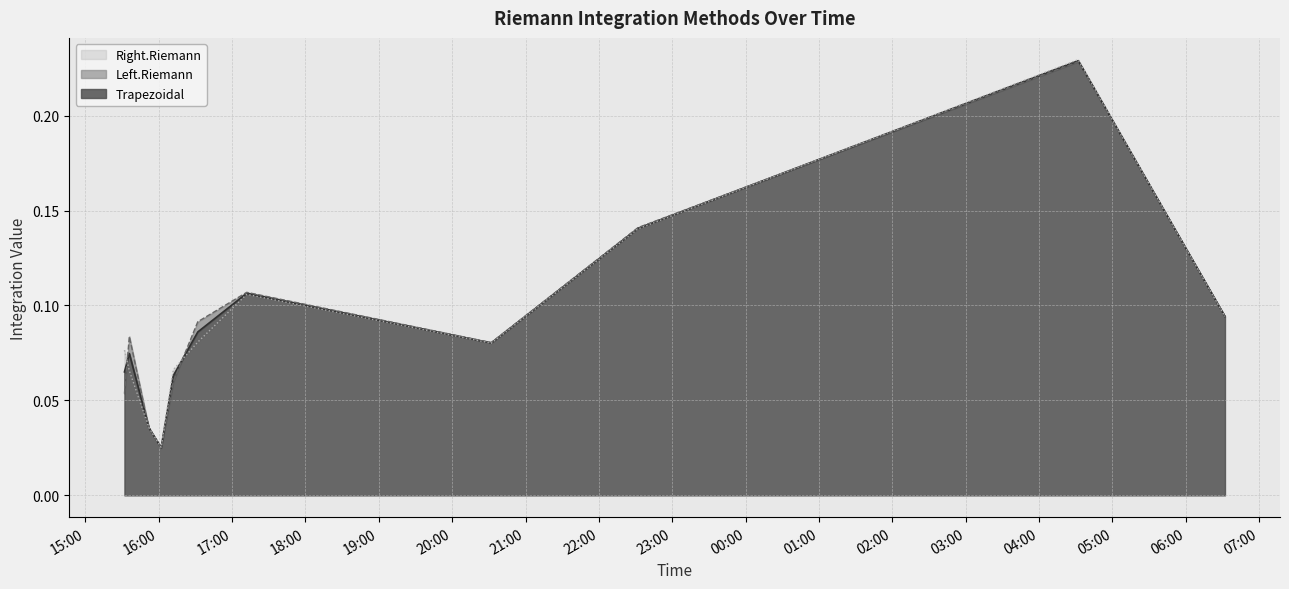

List the labels in order of Right.Riemann value, smallest first.

2009-04-07 16:02:00, 2009-04-07 15:52:00, 2009-04-07 15:36:00, 2009-04-07 16:12:00, 2009-04-07 15:32:00, 2009-04-07 20:32:00, 2009-04-07 16:32:00, 2009-04-08 06:32:00, 2009-04-07 17:12:00, 2009-04-07 22:32:00, 2009-04-08 04:32:00